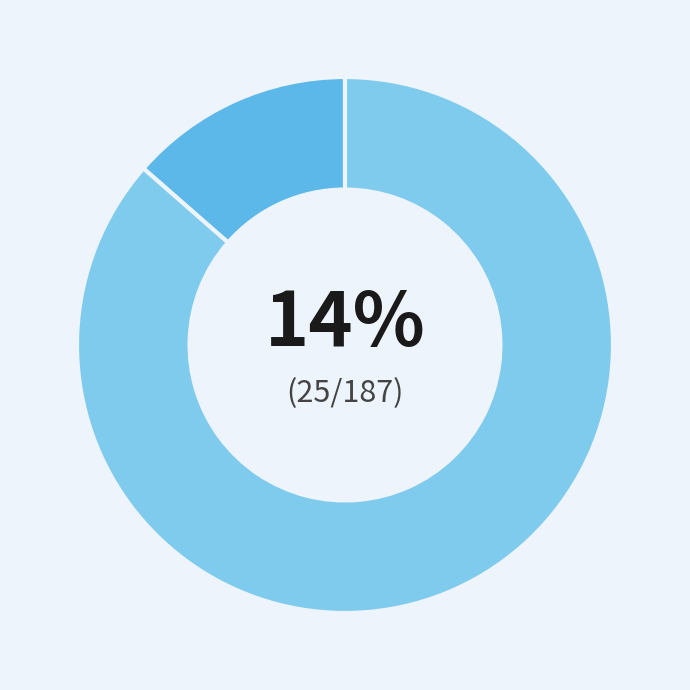

Is there a majority slice in this chart?

Yes